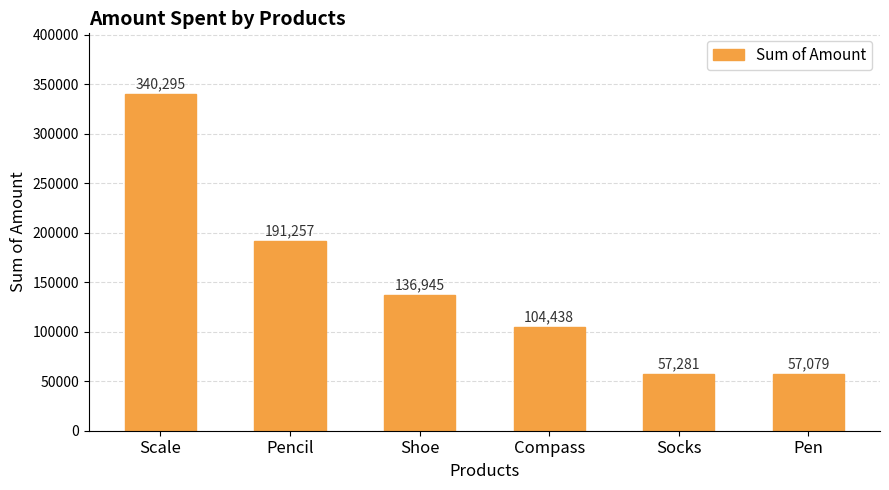

List the labels in order of value, largest first.

Scale, Pencil, Shoe, Compass, Socks, Pen